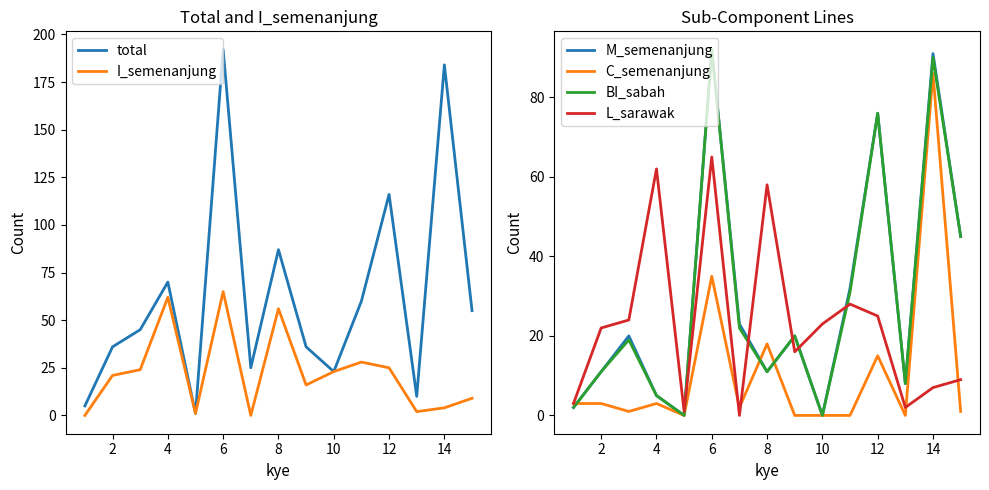

Is the value of M_semenanjung at 2 greater than the value of C_semenanjung at 4?

Yes